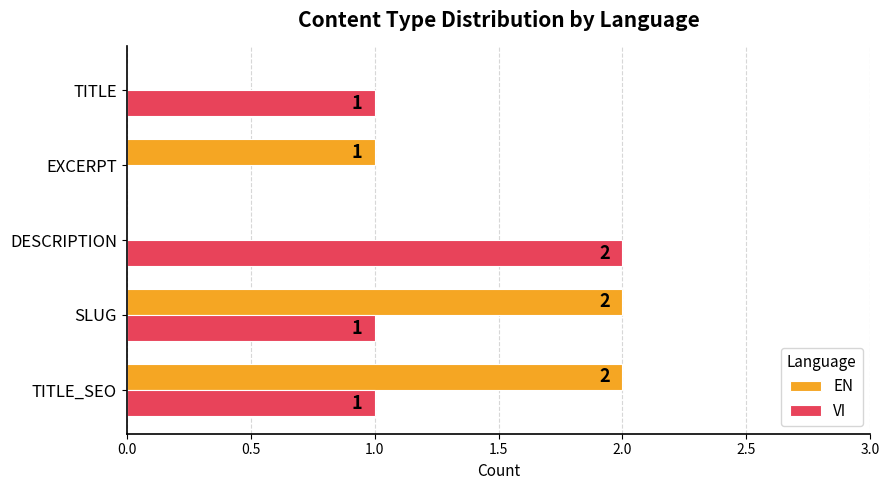

The value of EN at TITLE is 0. True or false?

True